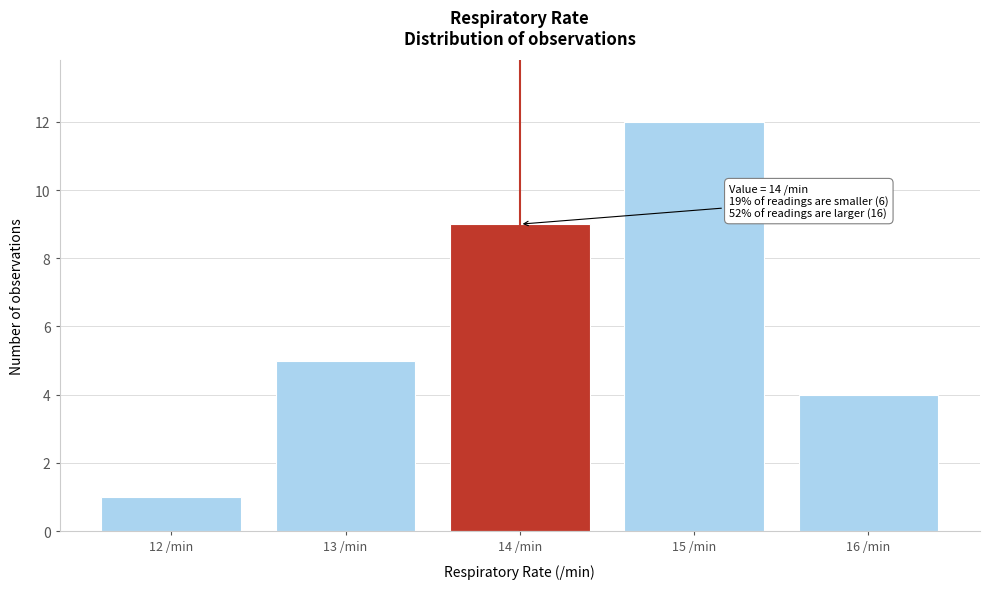

Over which range of the x-axis is the bar tallest?

14.5 to 15.5